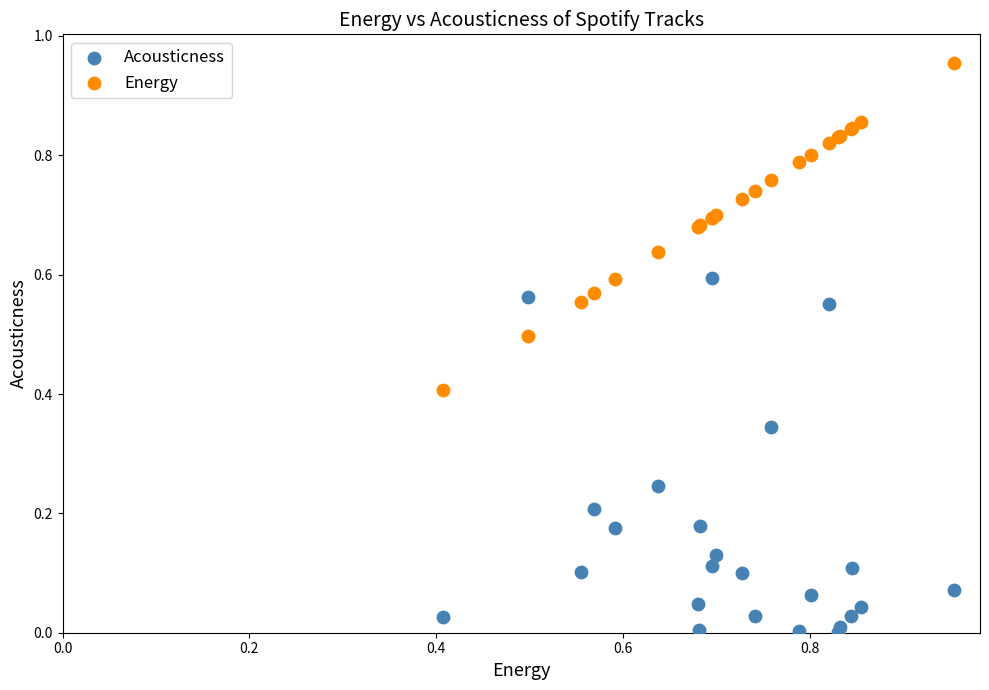

Which series reaches the maximum Y coordinate?

Energy